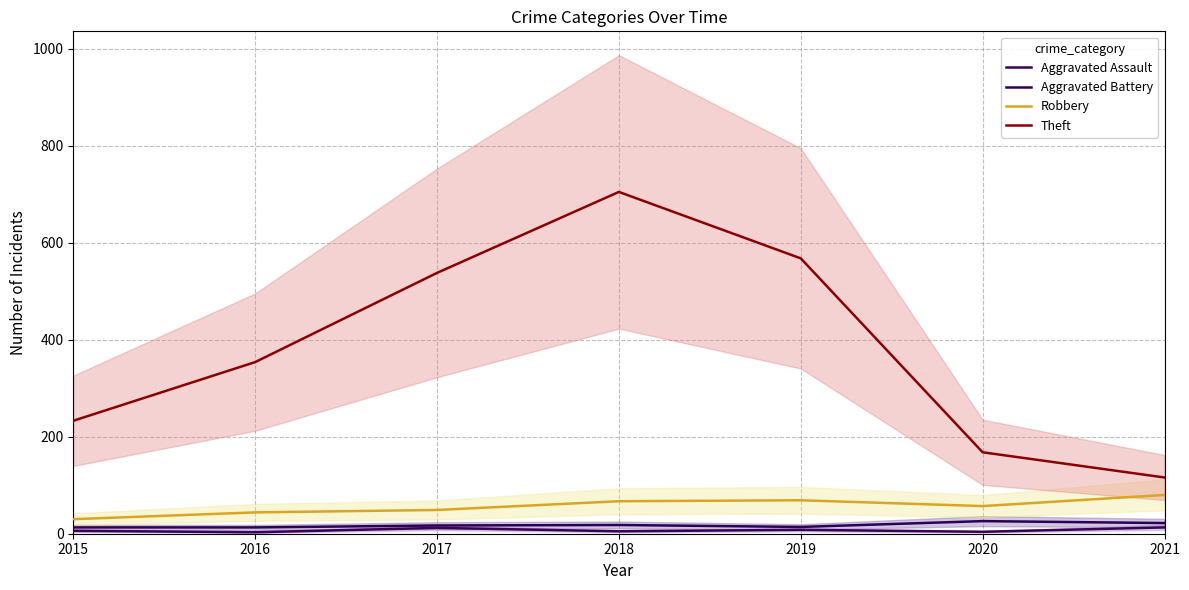

True or false: Aggravated Battery and Aggravated Assault intersect in this chart.

False